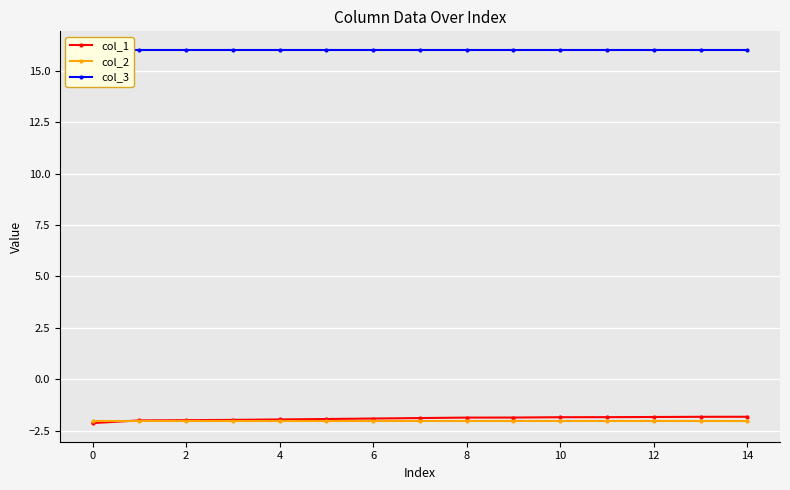

What is the approximate value of col_2 at 12?

-2.0